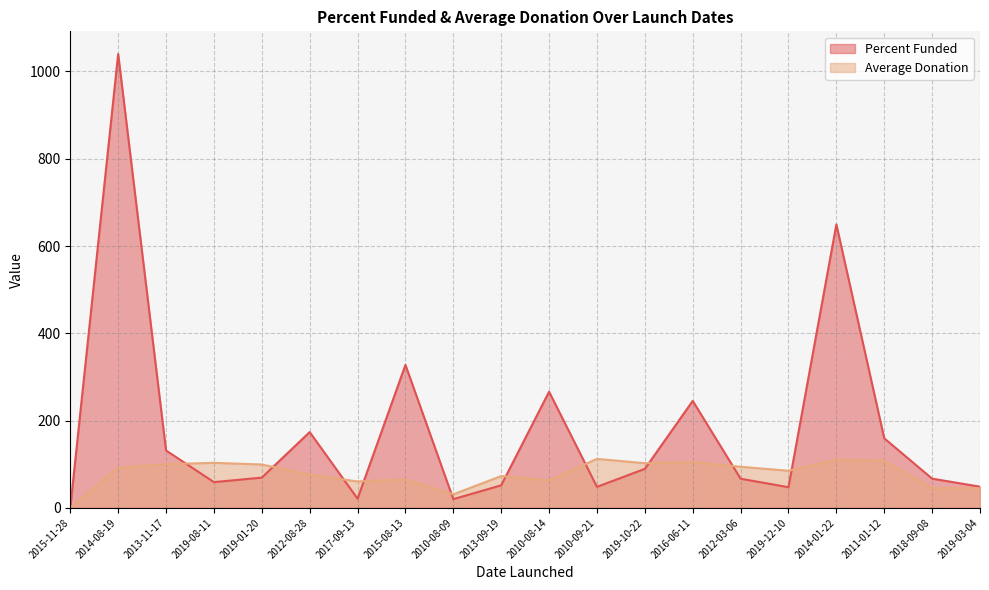

What is the value of the Average Donation point at the 17th from the left?

110.4